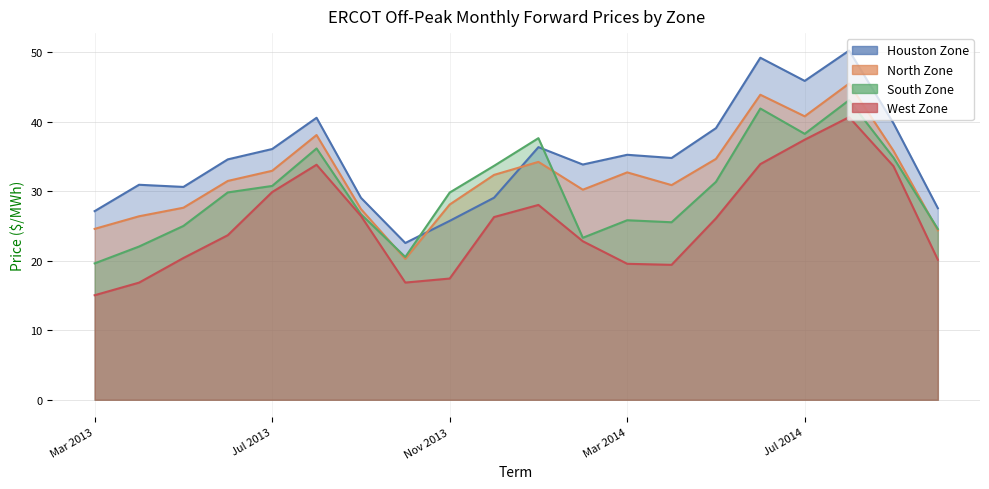

After their last crossing, which series has the higher values: North Zone or Houston Zone?

Houston Zone